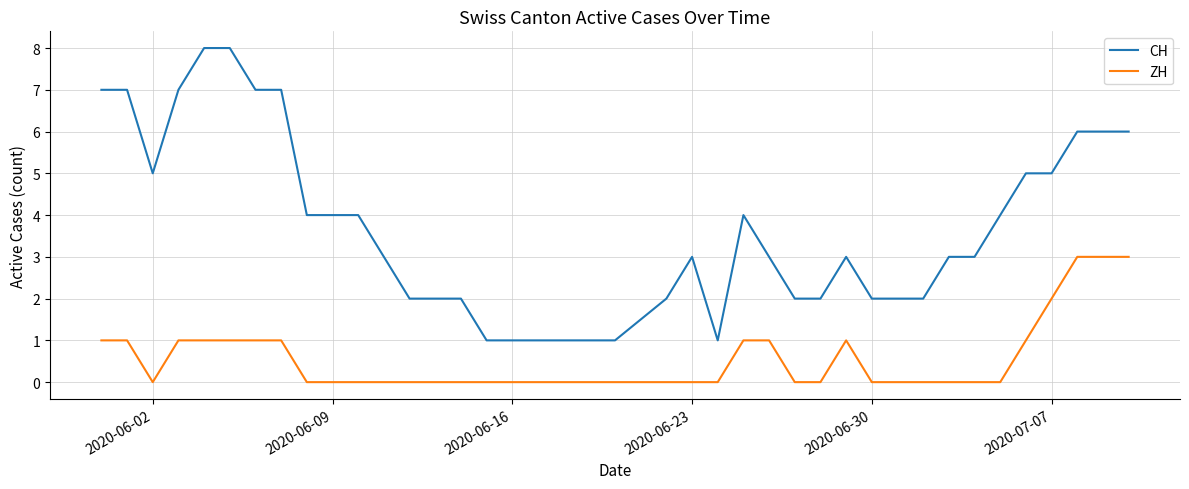

True or false: ZH and CH cross at least once.

False